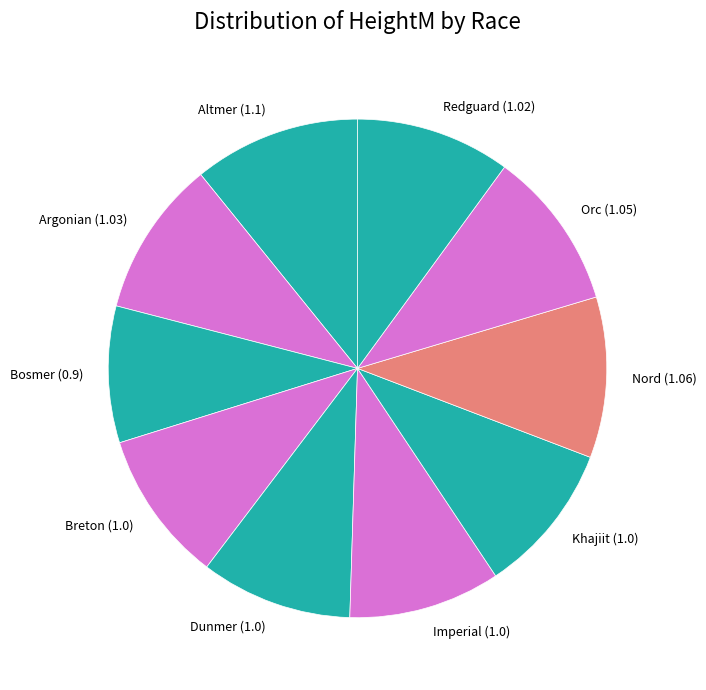

Is the sum of Orc (1.05) and Breton (1.0) greater than half?

No